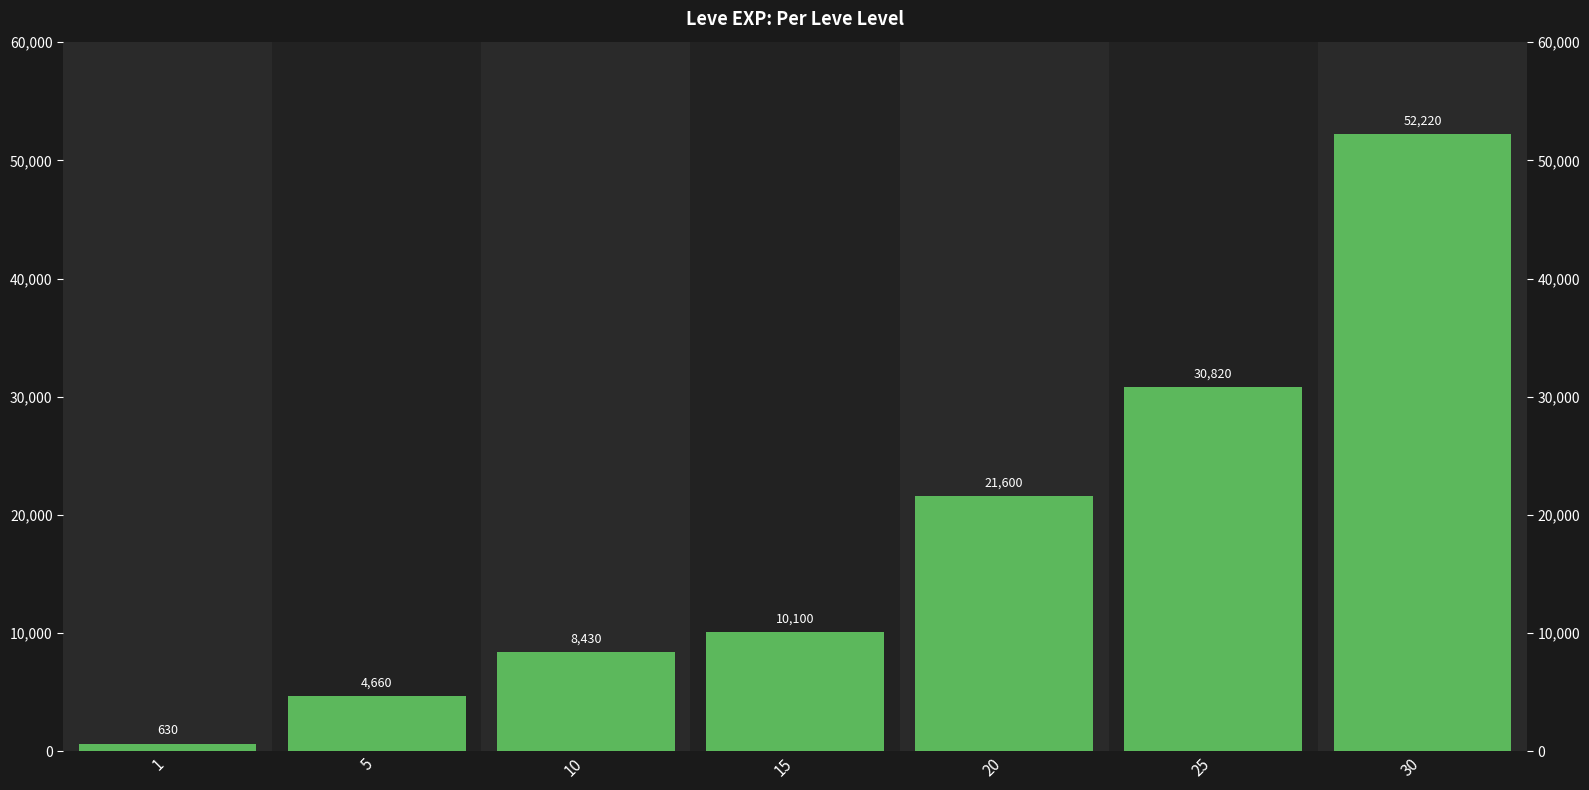

Reading left to right, what are all the values shown in this chart?

1=630	5=4660	10=8430	15=10100	20=21600	25=30820	30=52220